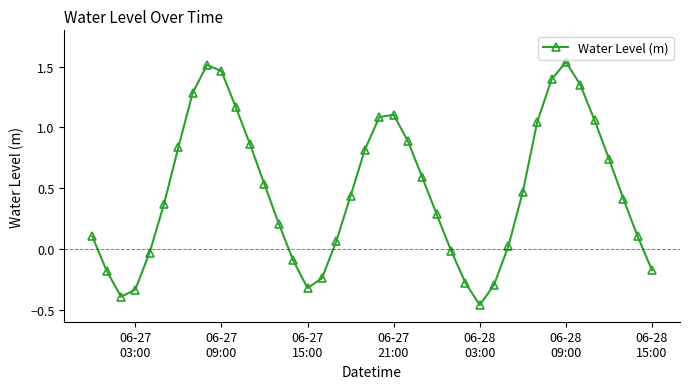

How many points are lower than both their immediate neighbors (excluding endpoints)?

3